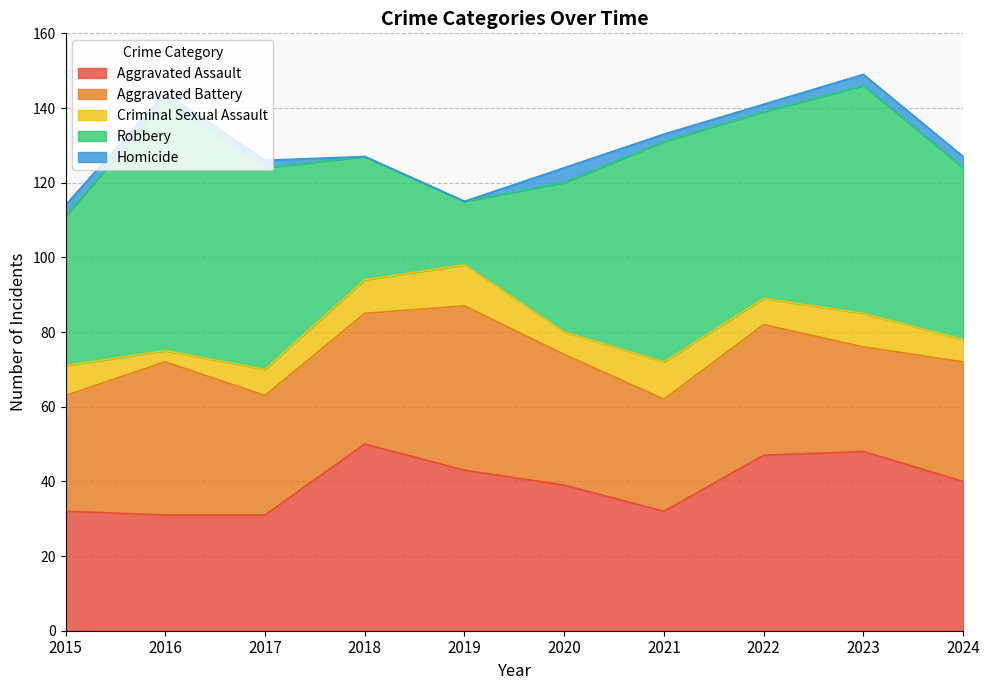

What is the difference between the Robbery values at 2019 and 2016?

50